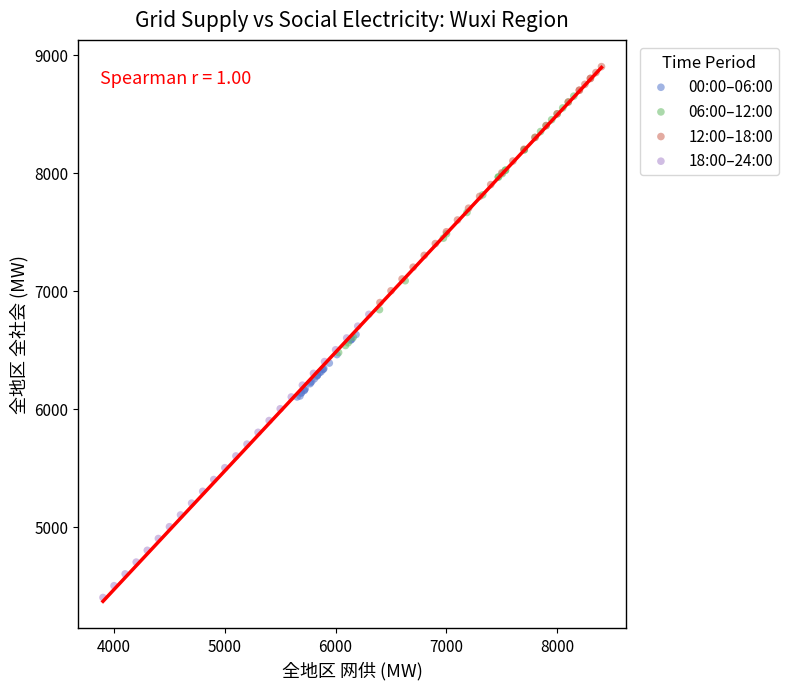

Which series contains the highest Y value?

12:00–18:00